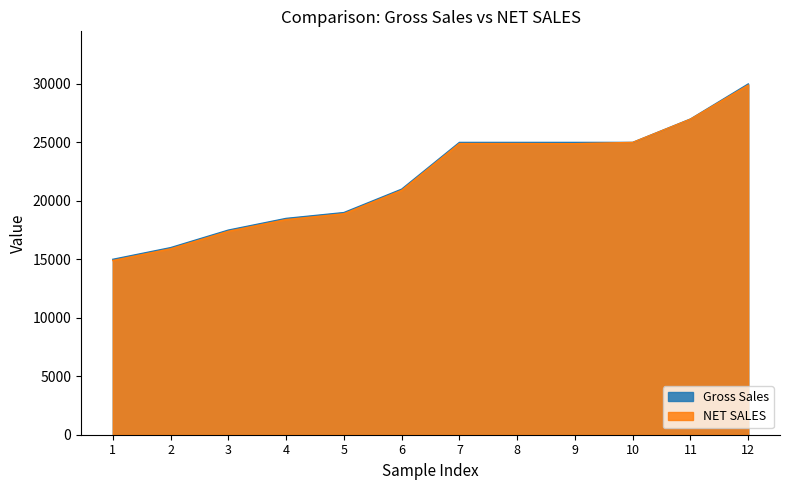

Read the Gross Sales value at 9, to the nearest 50.

25000